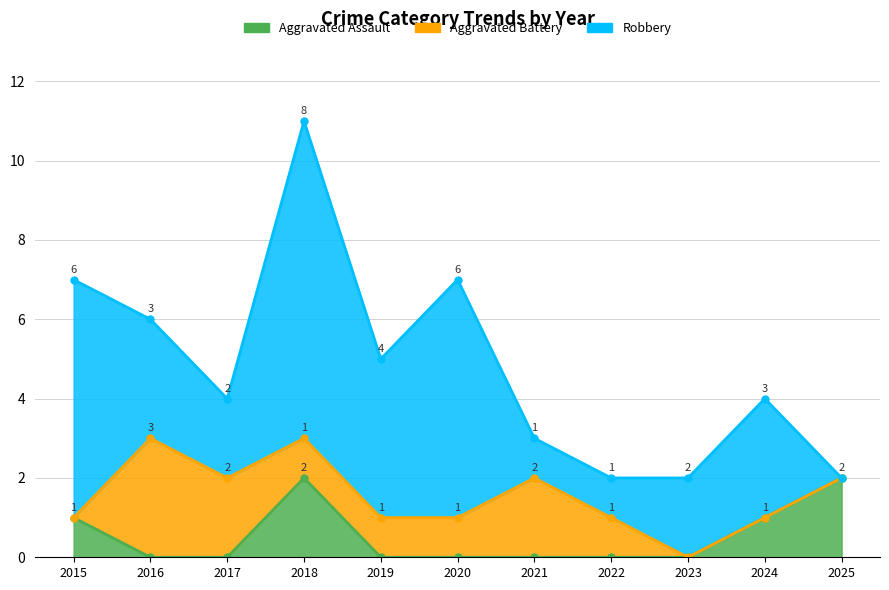

What is the sum of all Aggravated Assault values?

6